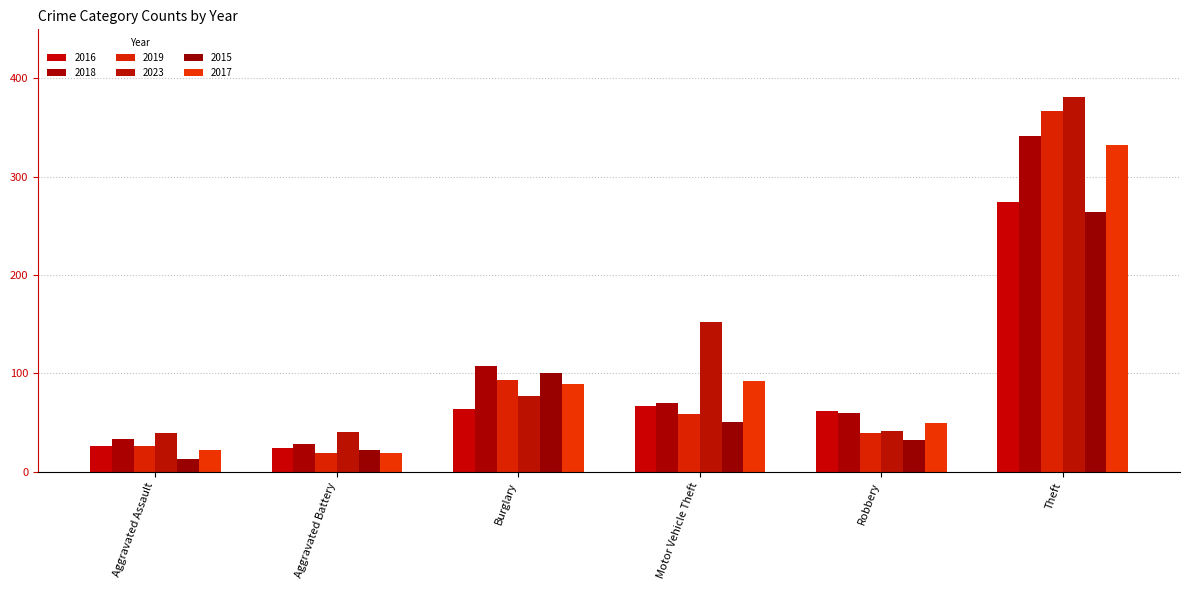

Rank the categories by 2015 value from lowest to highest.

Aggravated Assault, Aggravated Battery, Robbery, Motor Vehicle Theft, Burglary, Theft